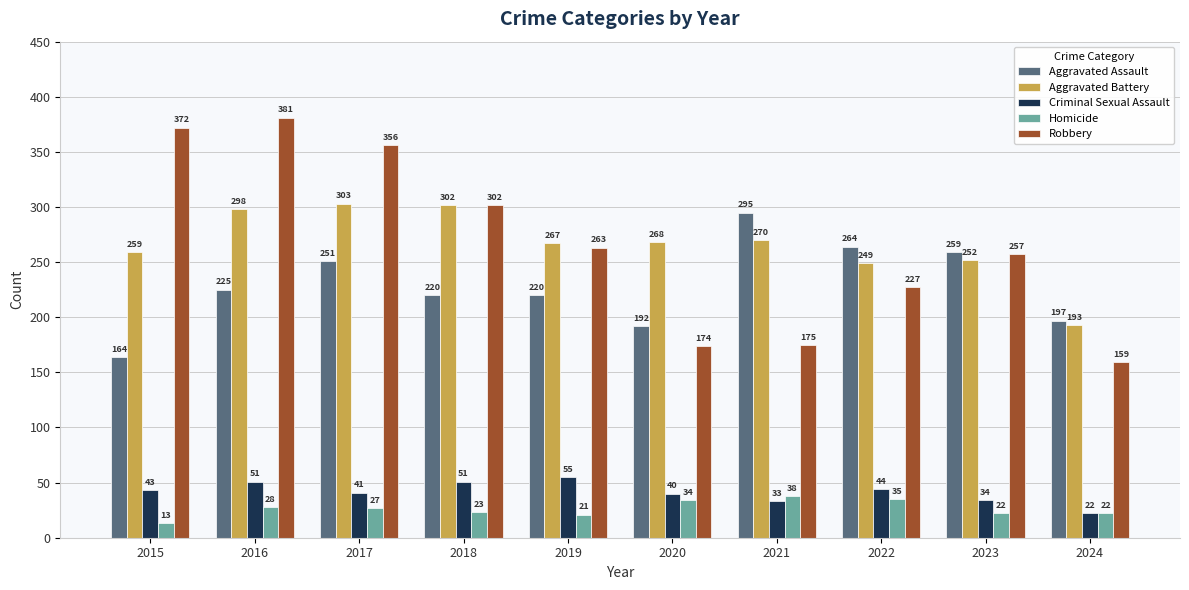

What is the sum of all Aggravated Assault values?

2287